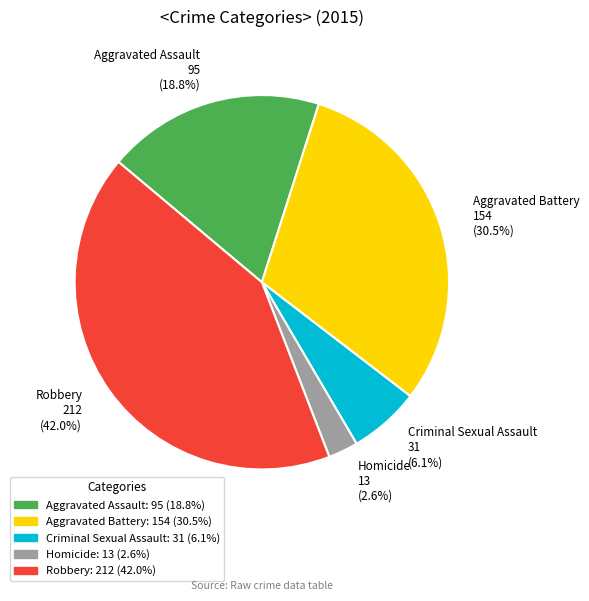

Is there a majority slice in this chart?

No